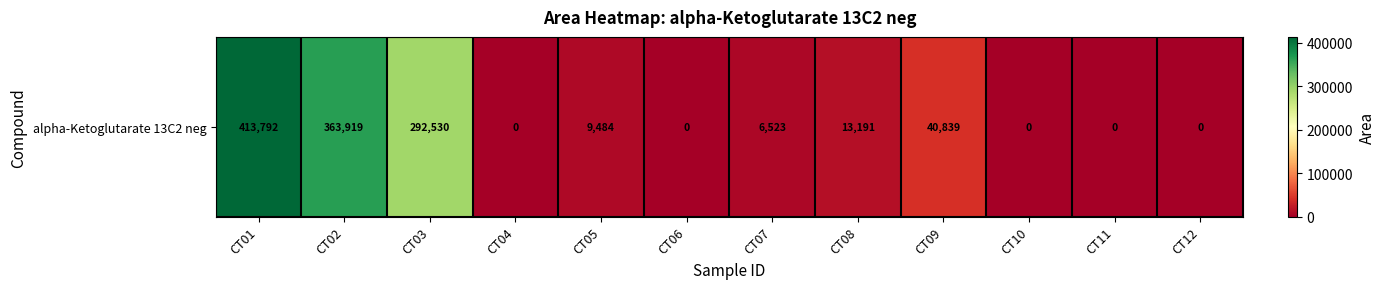

True or false: the data shows 610595 at CT02.

False